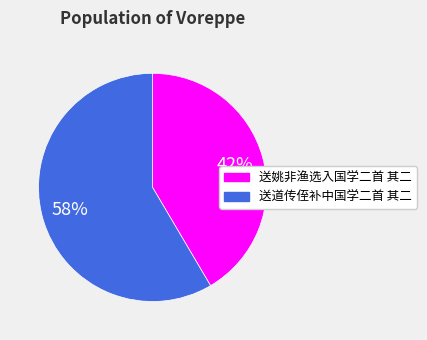

Approximately how many times larger is the value at 送道传侄补中国学二首 其二 compared to 送姚非渔选入国学二首 其二?

1.4